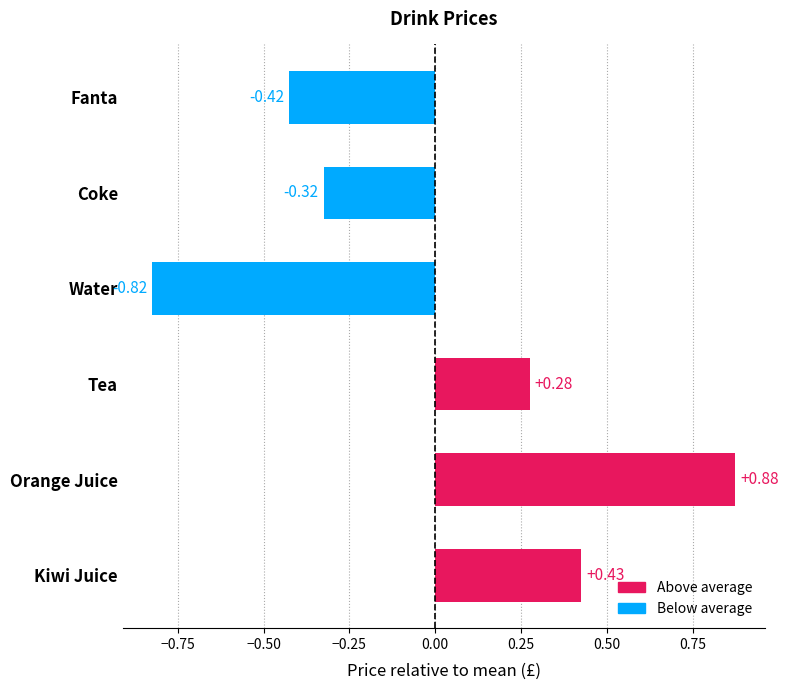

What is the sum of the values at Orange Juice and Coke?

0.6